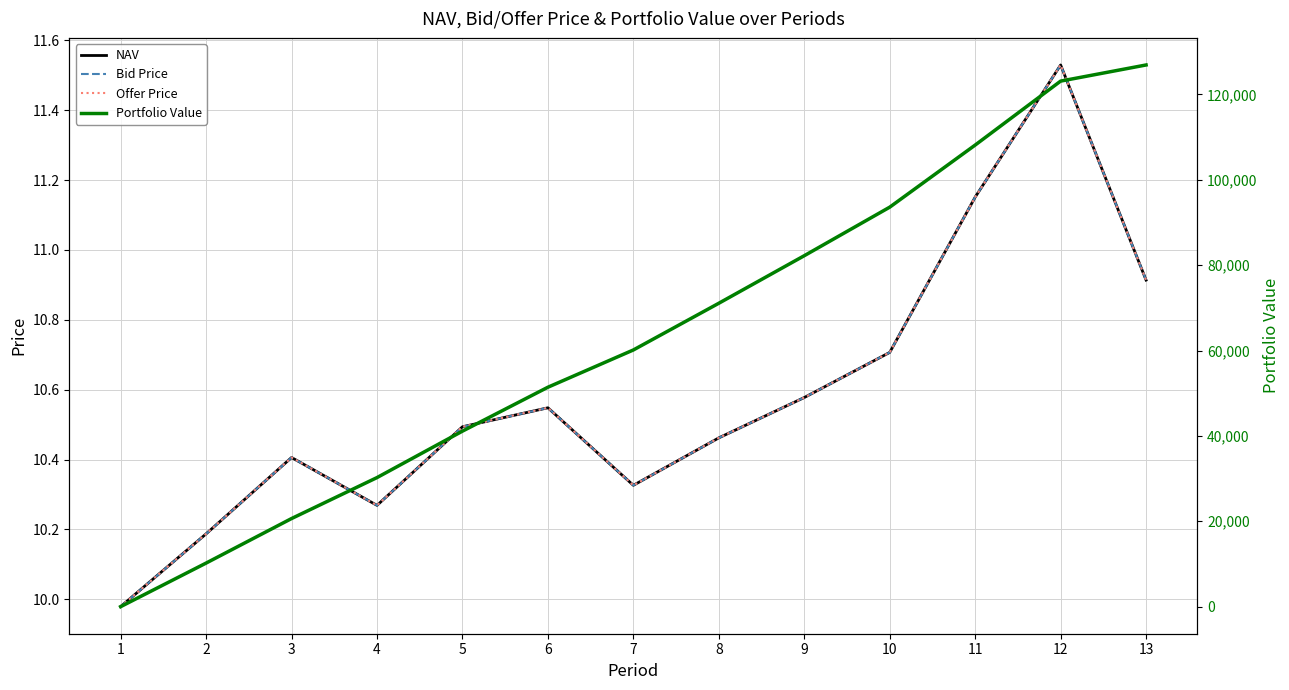

True or false: Portfolio Value has a value of 138578.7 at 9.

False